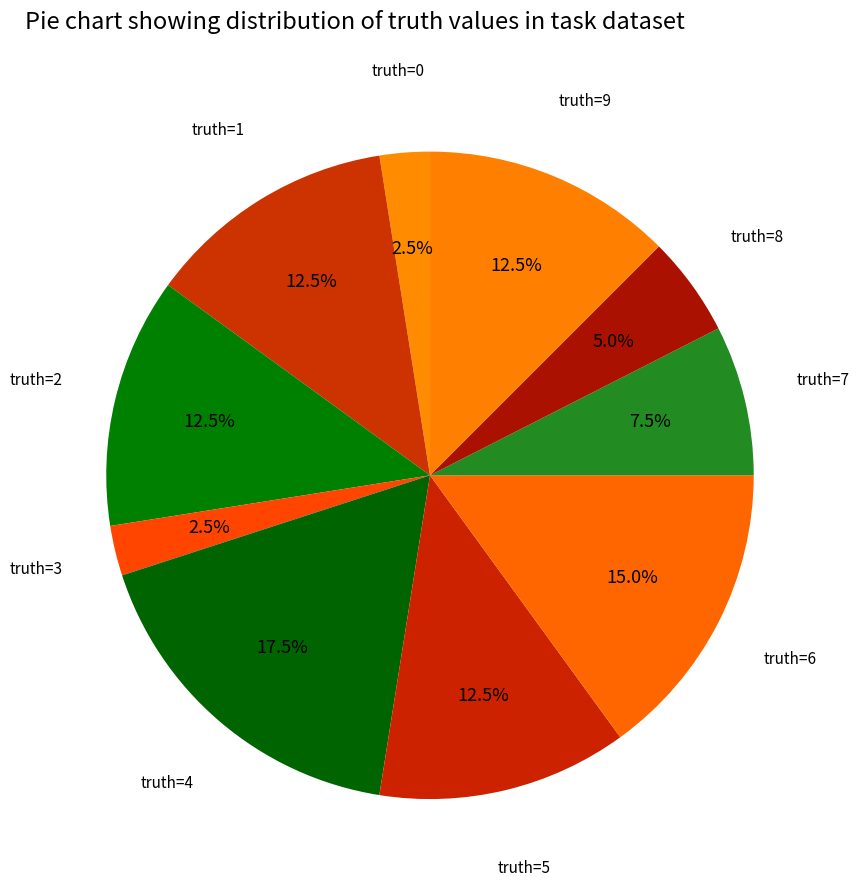

How many slices are in this pie chart?

10